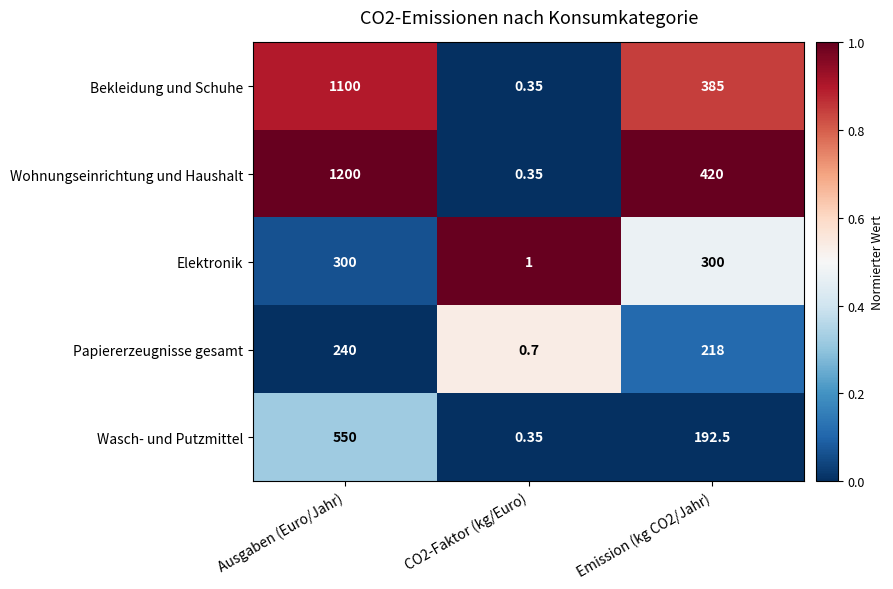

Which series has the largest total across all categories?

Wohnungseinrichtung und Haushalt